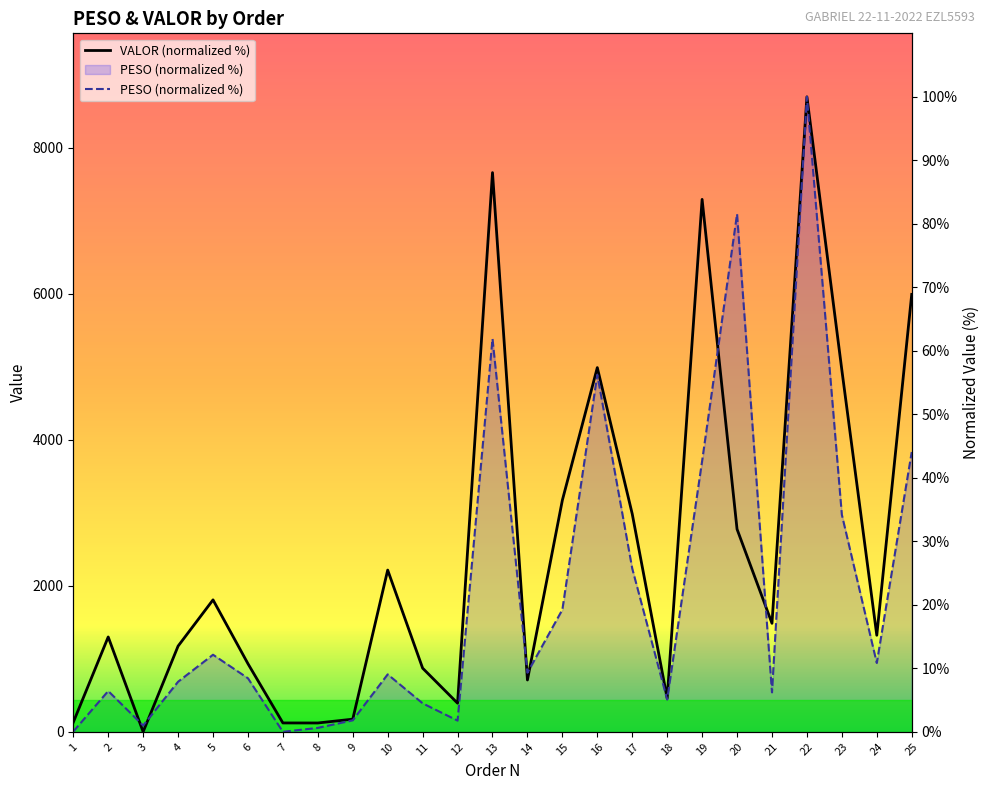

What is the average value of the PESO (normalized %) series?

22.0